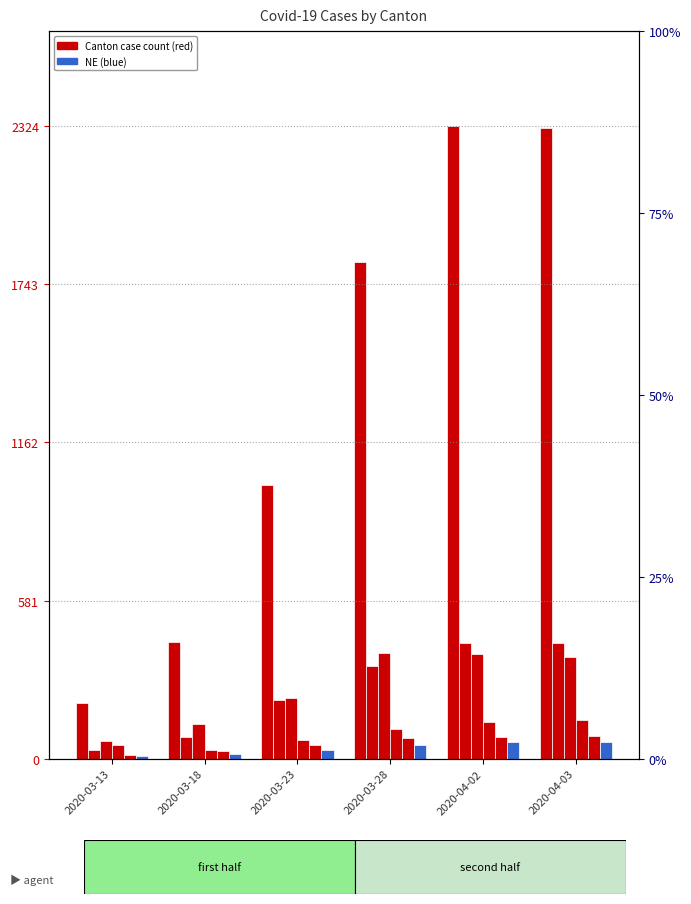

What is the sum of all VD values?

1567